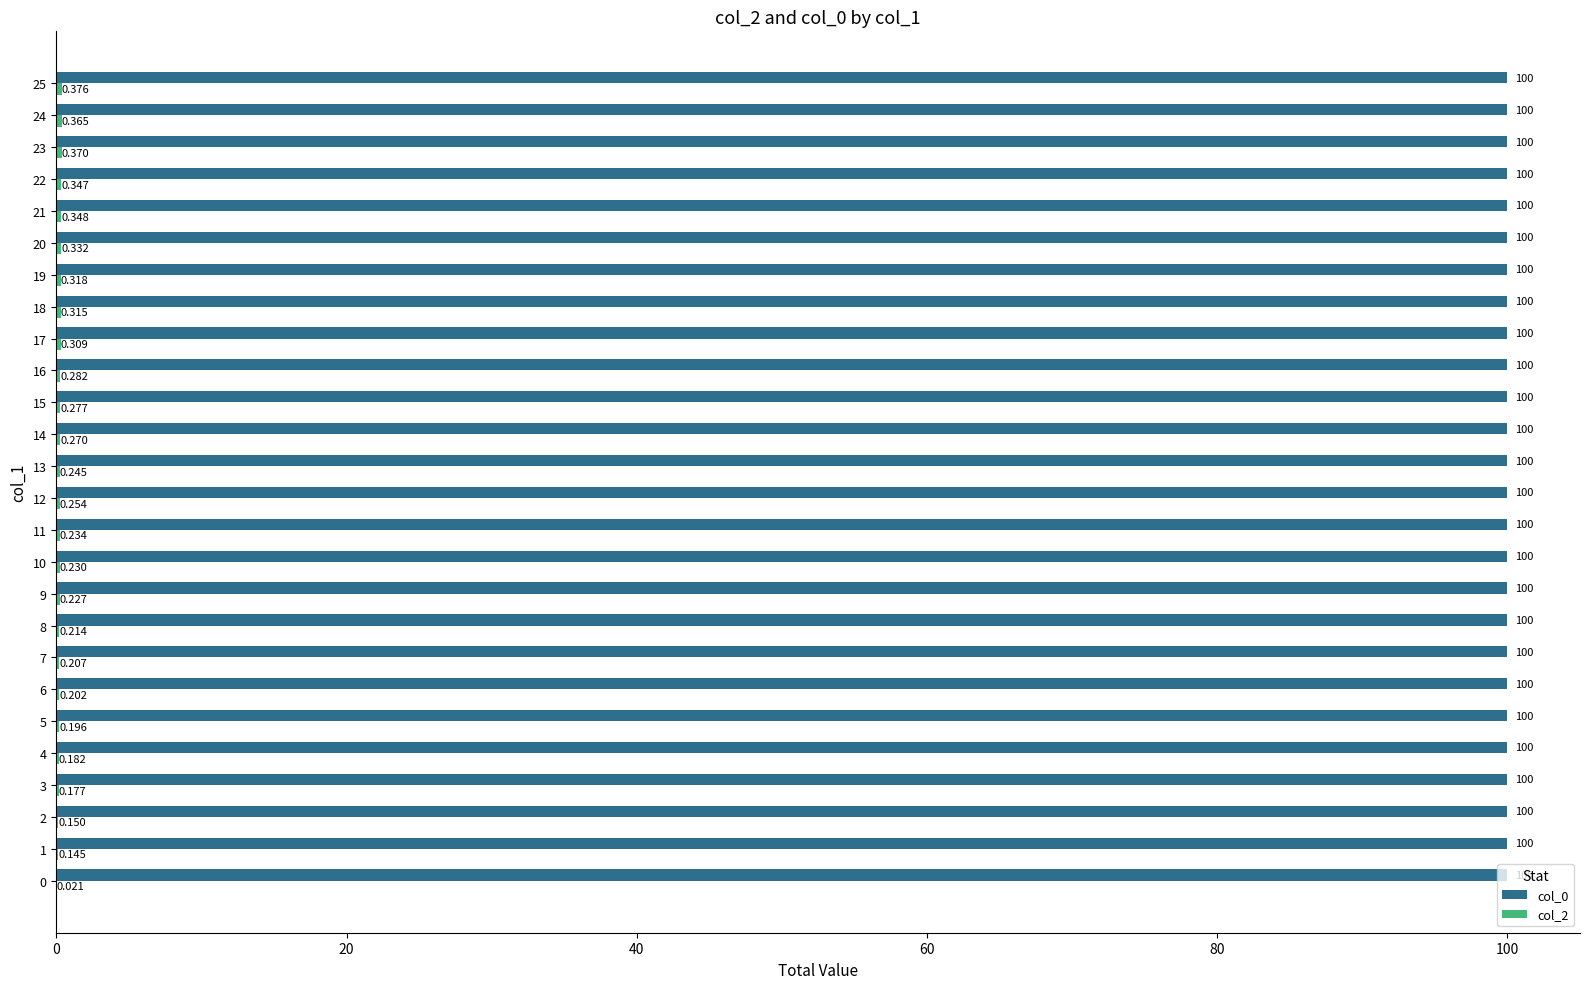

The col_0 series shows 0.5 at 13. True or false?

False